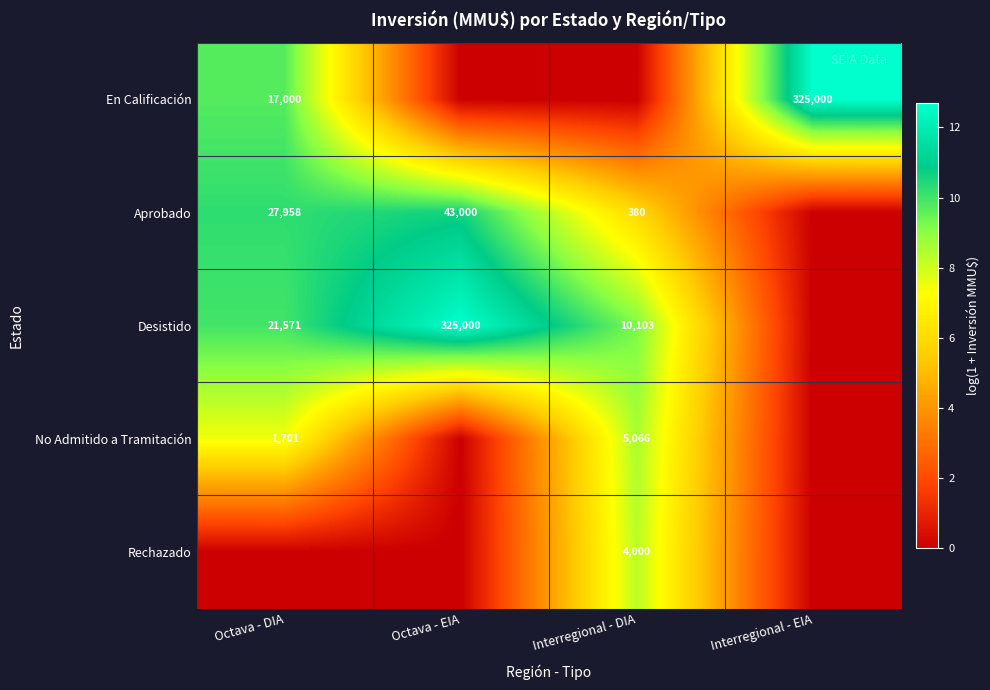

The Aprobado series shows 18.2 at Octava - DIA. True or false?

False